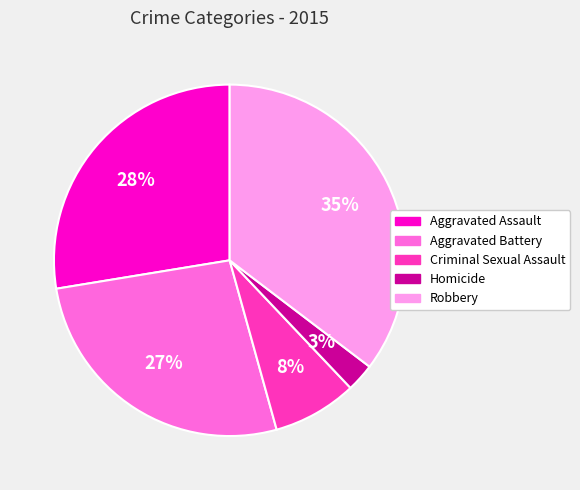

What is the largest slice in the pie chart?

Robbery